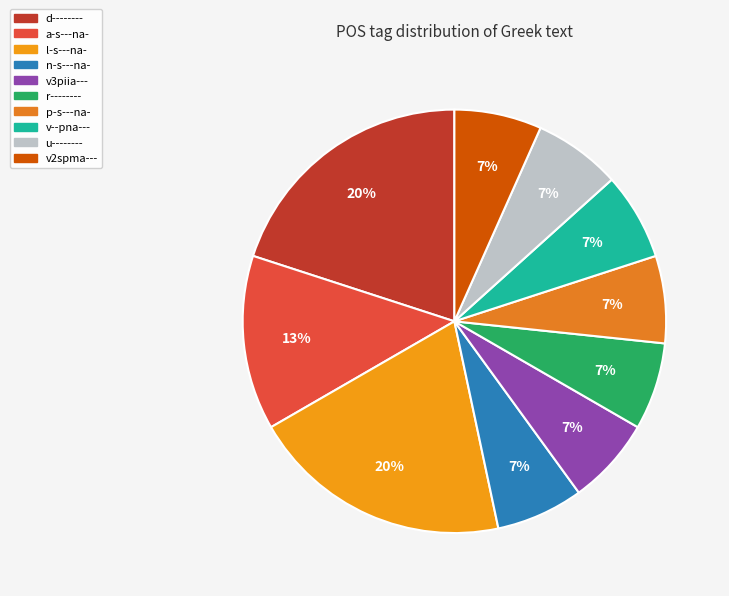

Count the number of slices in the pie.

10